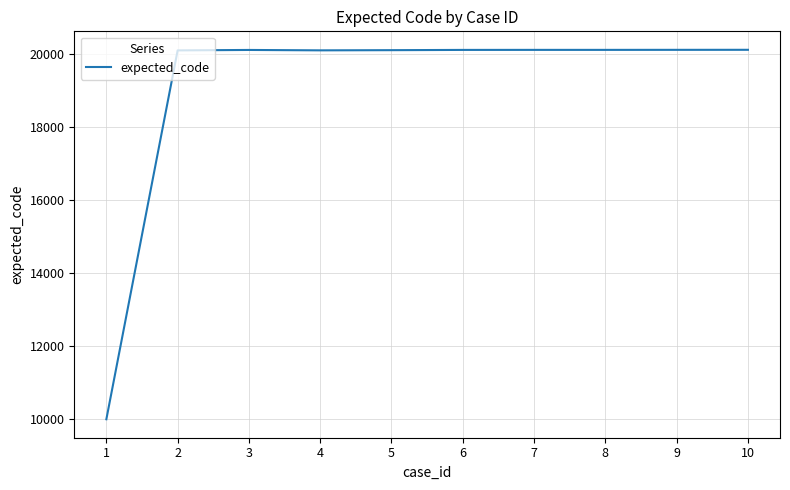

The chart shows a value of 28100 at 2. True or false?

False